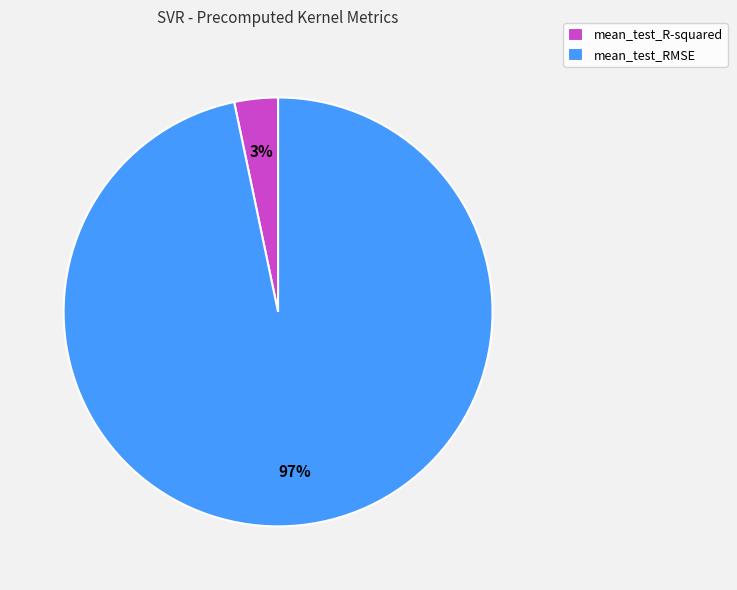

Rank the categories by value from lowest to highest.

mean_test_R-squared, mean_test_RMSE